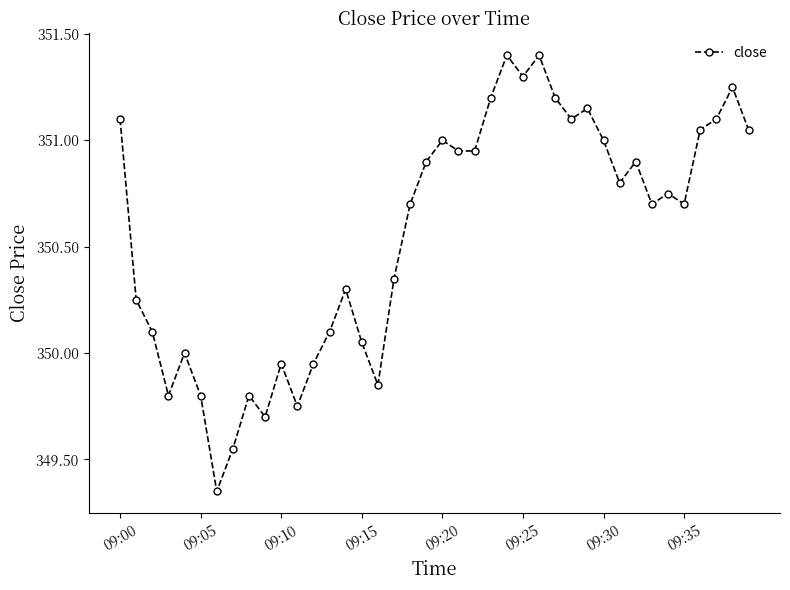

What is the sum of all values?

14022.3